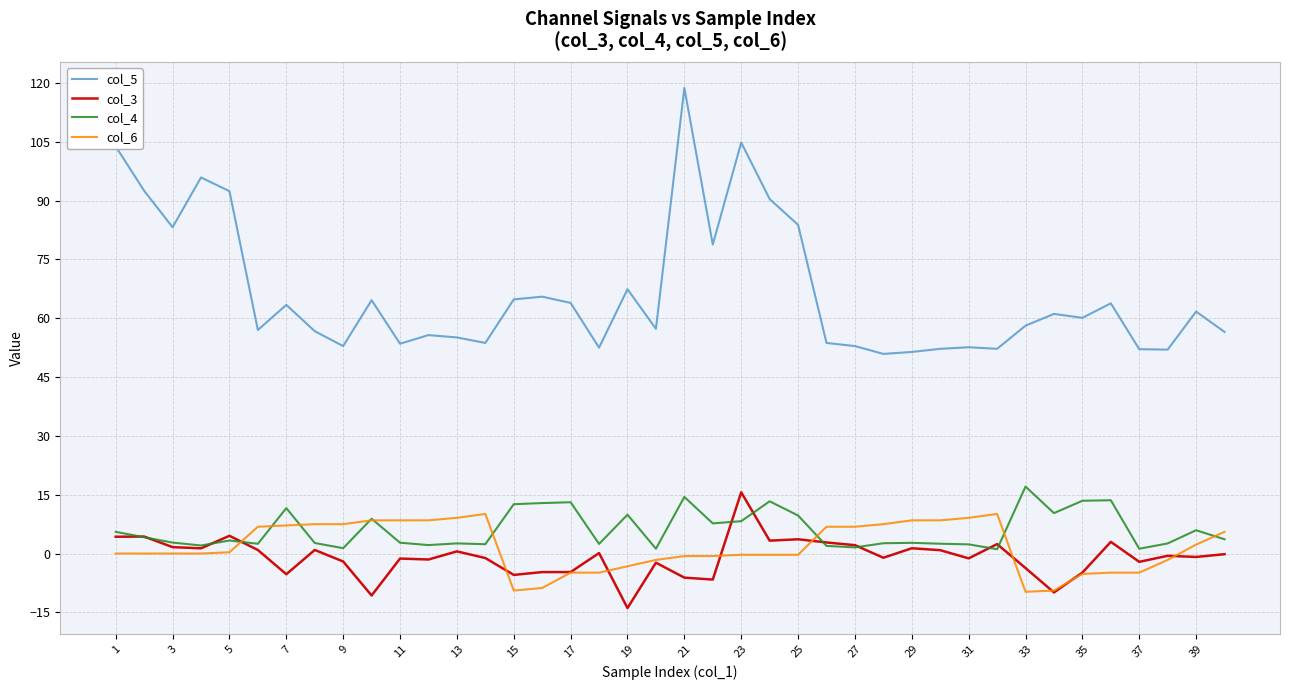

How many distinct data groups are displayed?

4